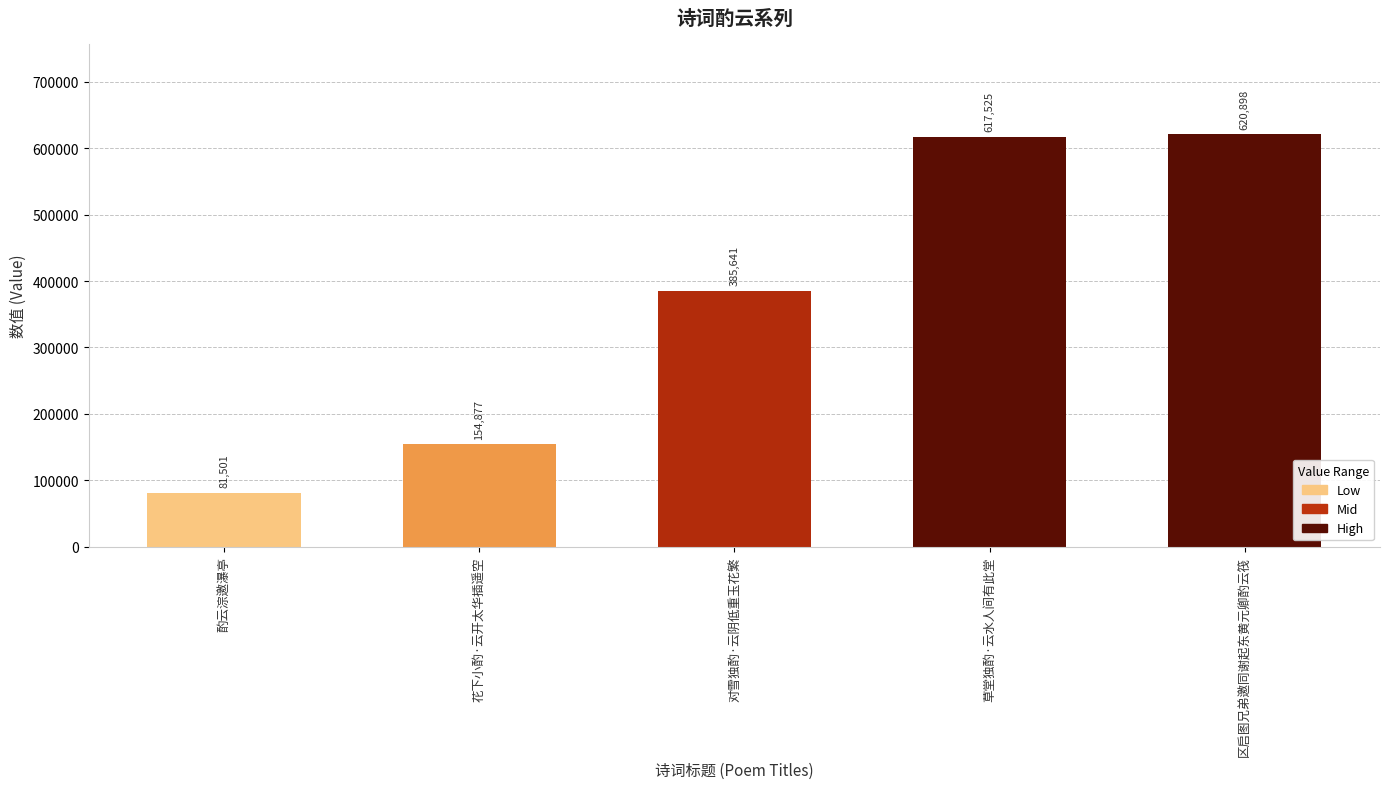

The chart shows a value of 620898 at 区启图兄弟邀同谢起东黄元卿酌云筏. True or false?

True